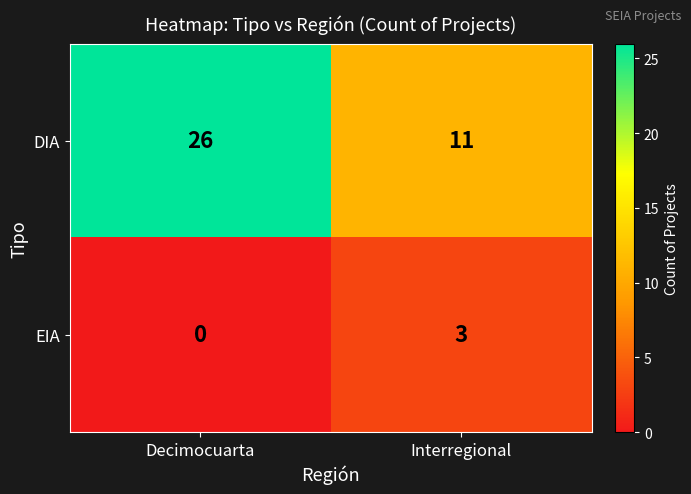

What is the difference between the maximum and minimum values in the DIA series?

15